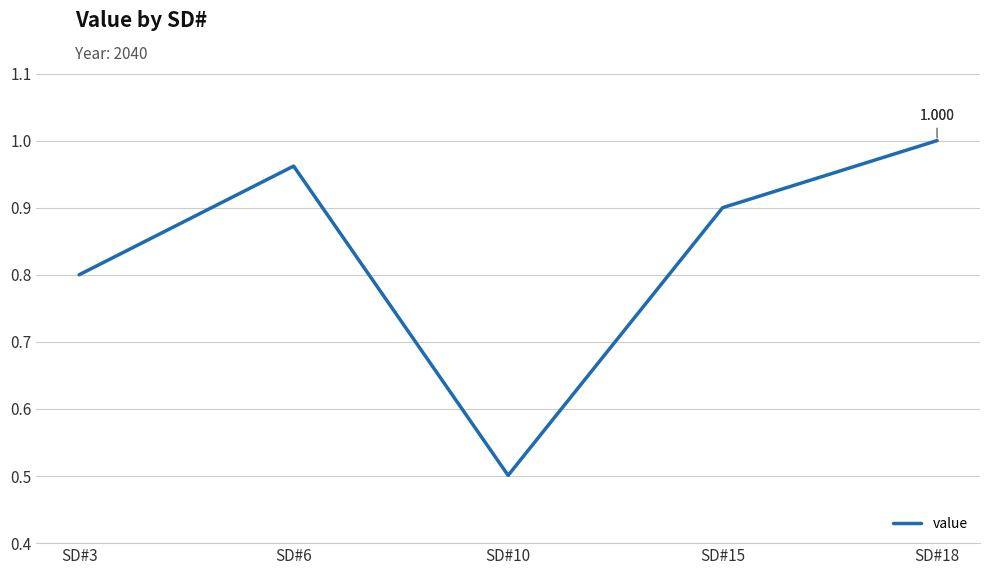

At which category does the chart reach its minimum across all series?

SD#10